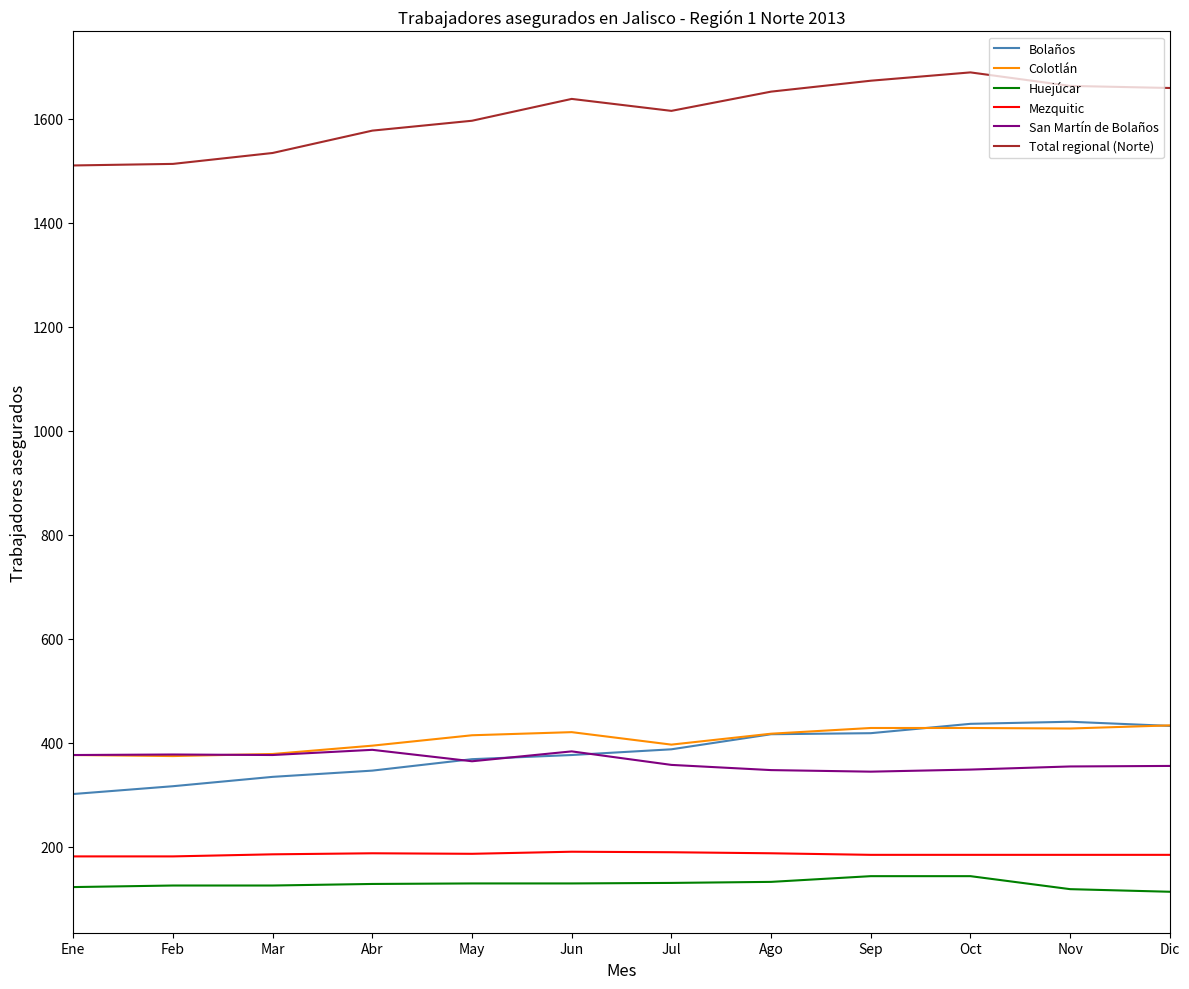

What position from the left is Jun?

6